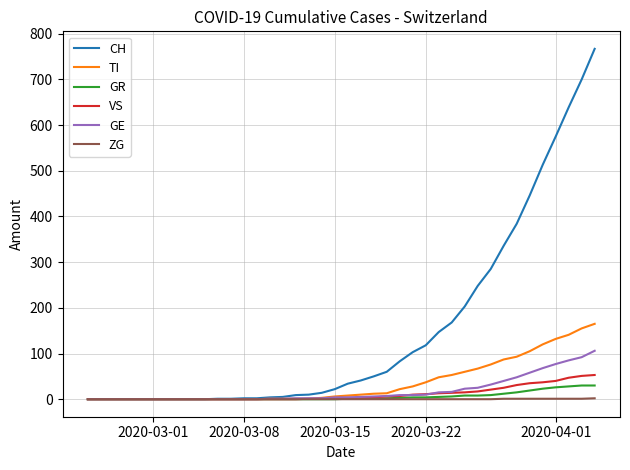

How many lines are shown in the chart?

6